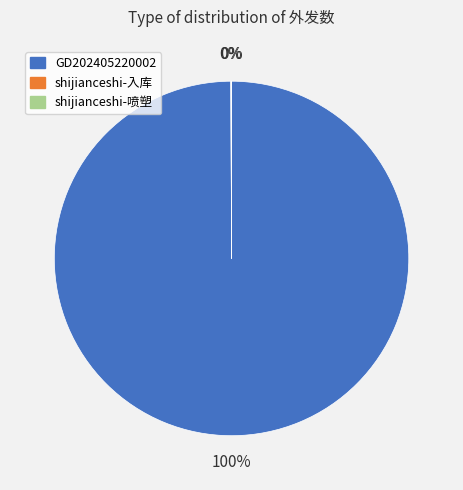

To the nearest percent, what is the average slice percentage?

33%